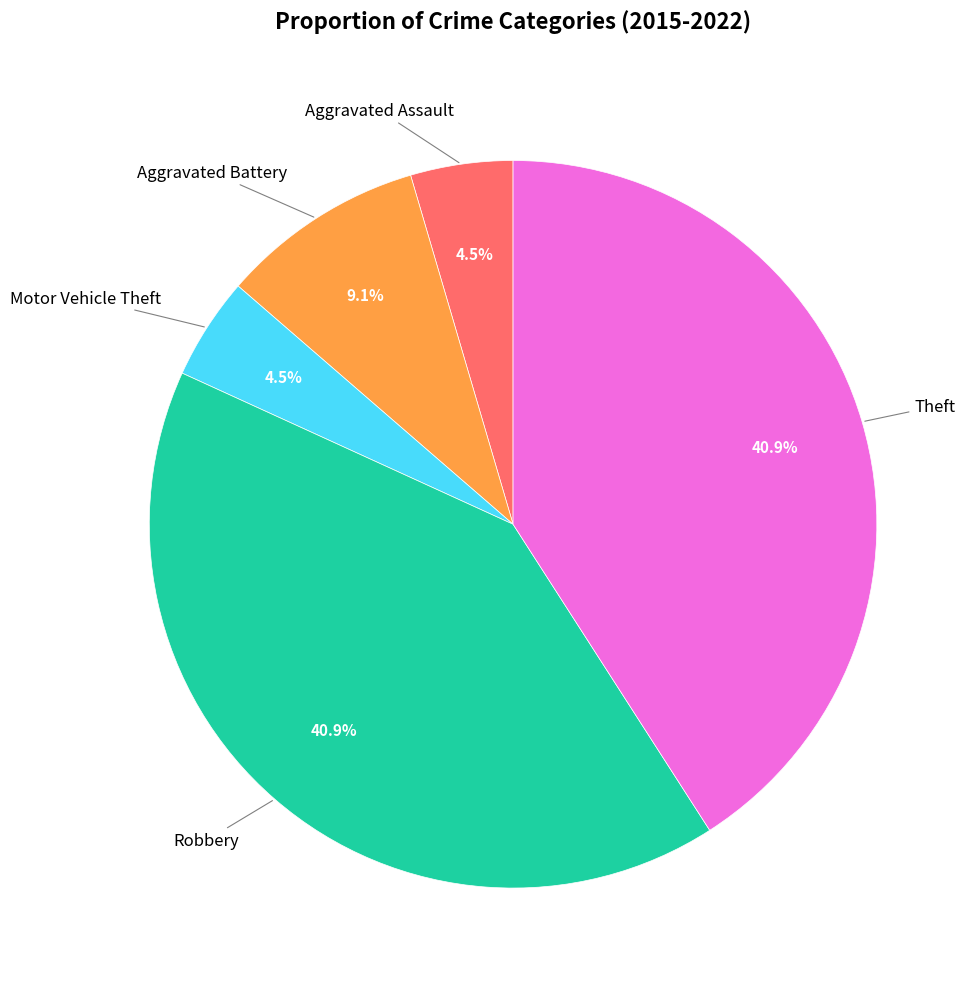

Is there any slice that represents more than half of the pie?

No